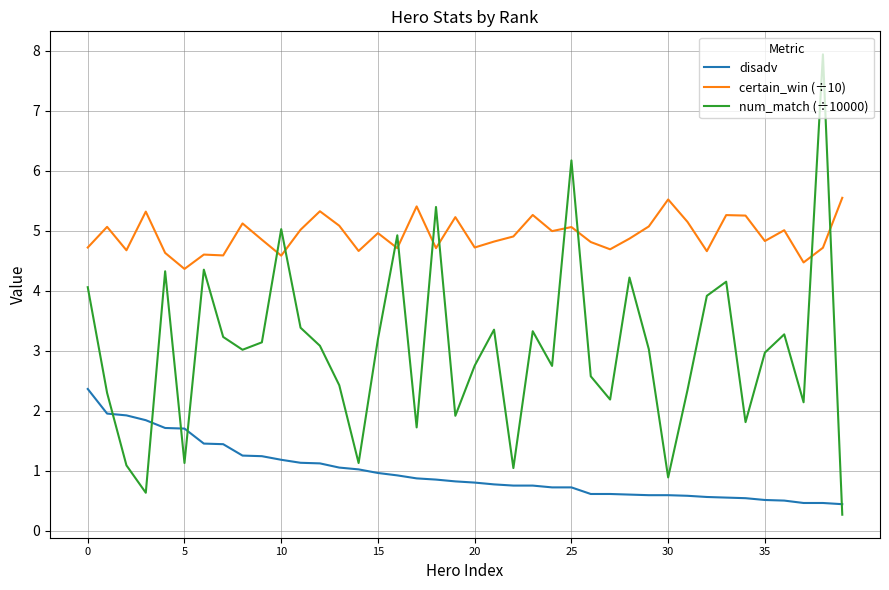

List the series in order of their overall mean, lowest first.

disadv, num_match (÷10000), certain_win (÷10)